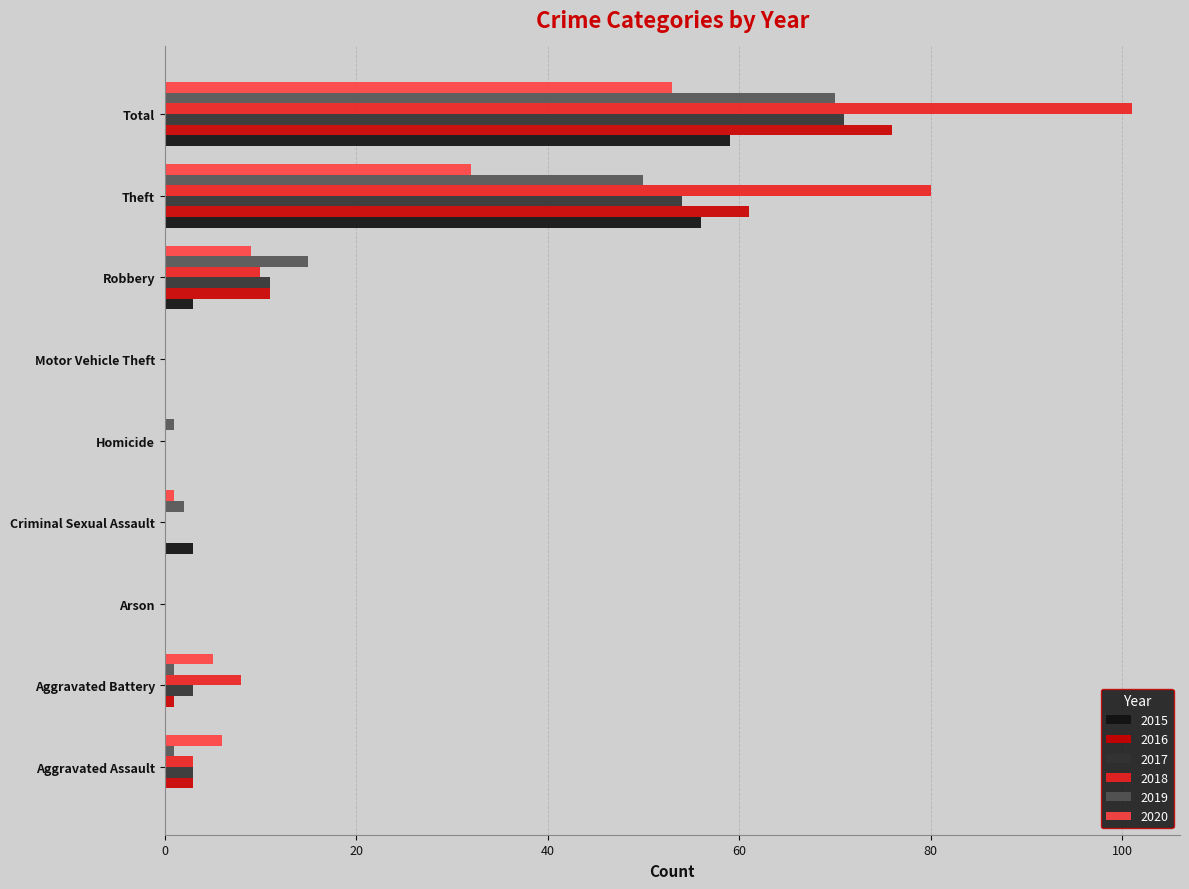

True or false: 2019 has a value of 24 at Robbery.

False